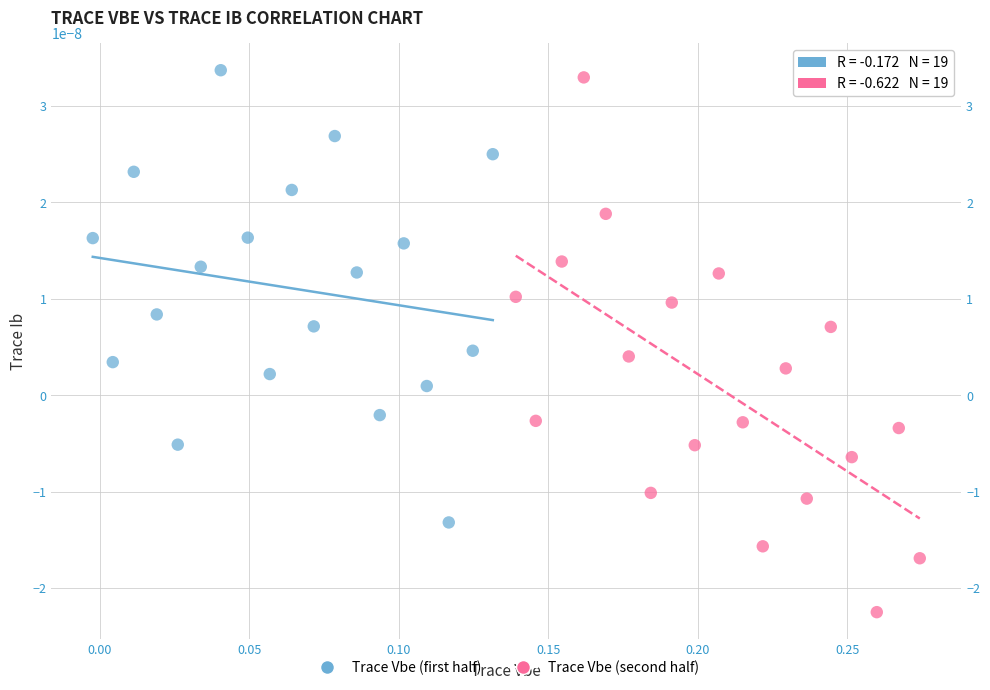

Which series has the widest spread of Y values?

Trace Vbe (second half)